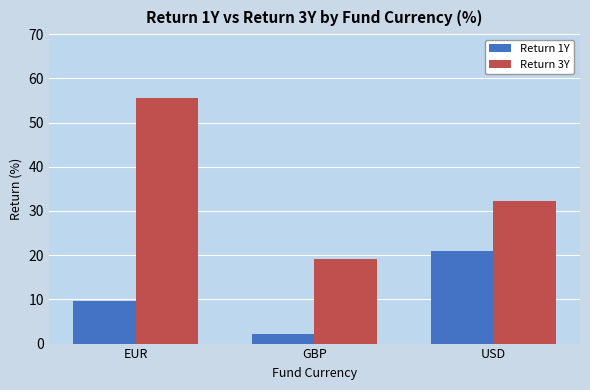

Reading right to left, list all the values displayed in this chart.

Return 1Y: USD=21.0	GBP=2.1	EUR=9.7
Return 3Y: USD=32.2	GBP=19.1	EUR=55.5